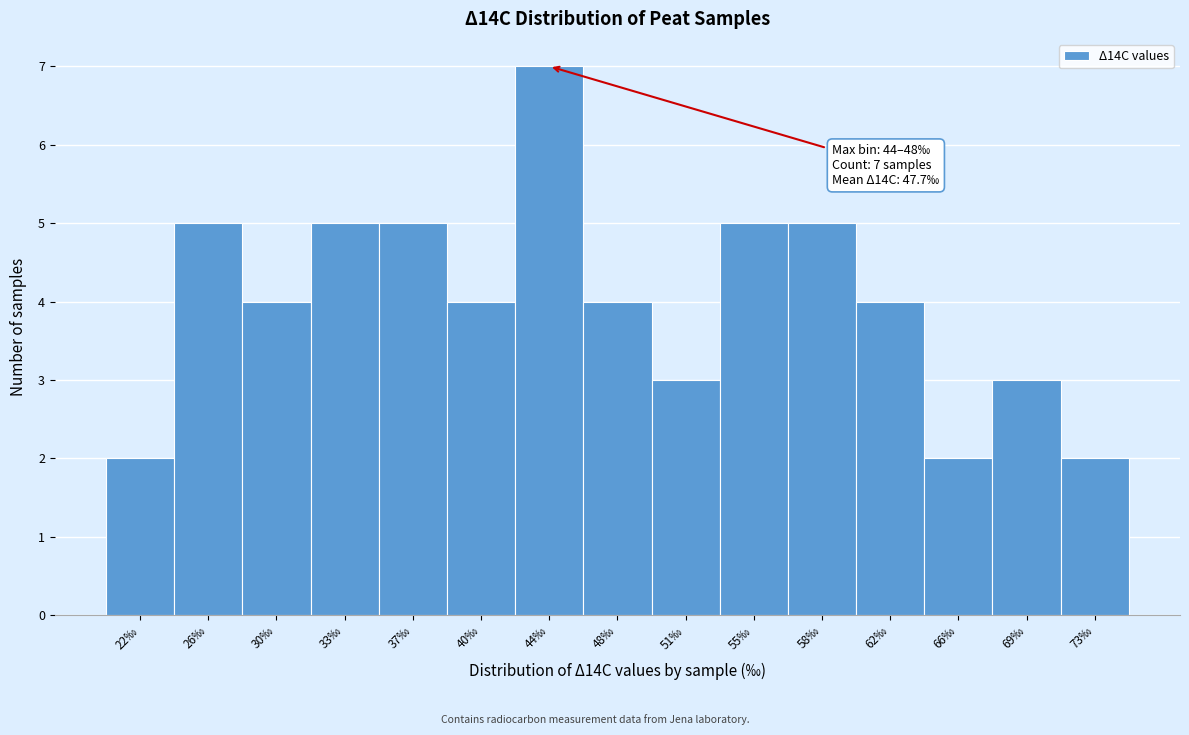

Reading right to left, transcribe all the data shown in this chart.

2	3	2	4	5	5	3	4	7	4	5	5	4	5	2